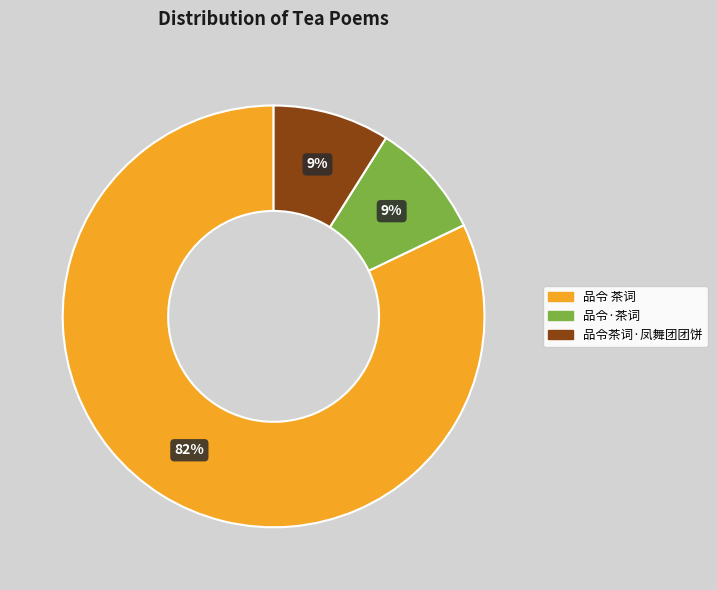

Is the sum of 品令 茶词 and 品令·茶词 greater than half?

Yes